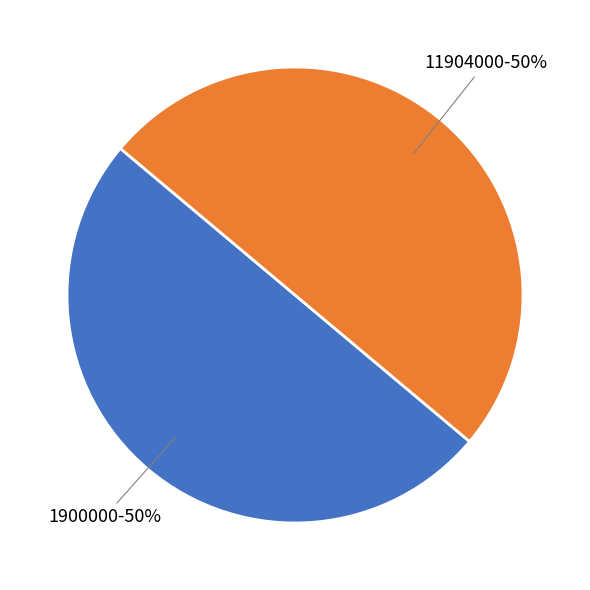

To the nearest percent, what is the average slice percentage?

50%